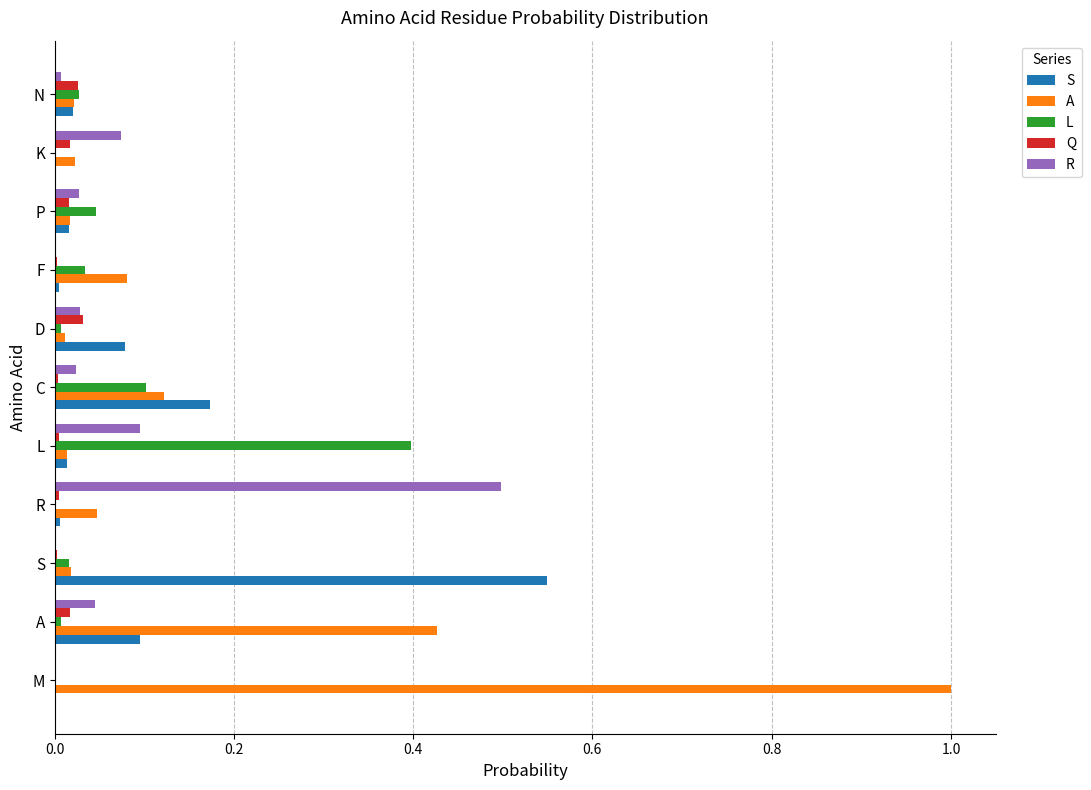

Which series has the largest range (max minus min)?

A